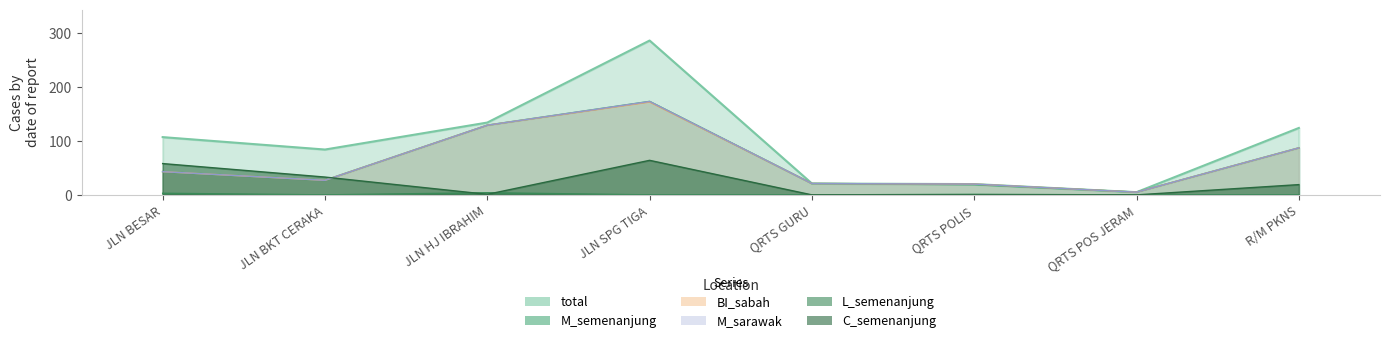

What is the spread (max minus min) of values at JLN BESAR?

104